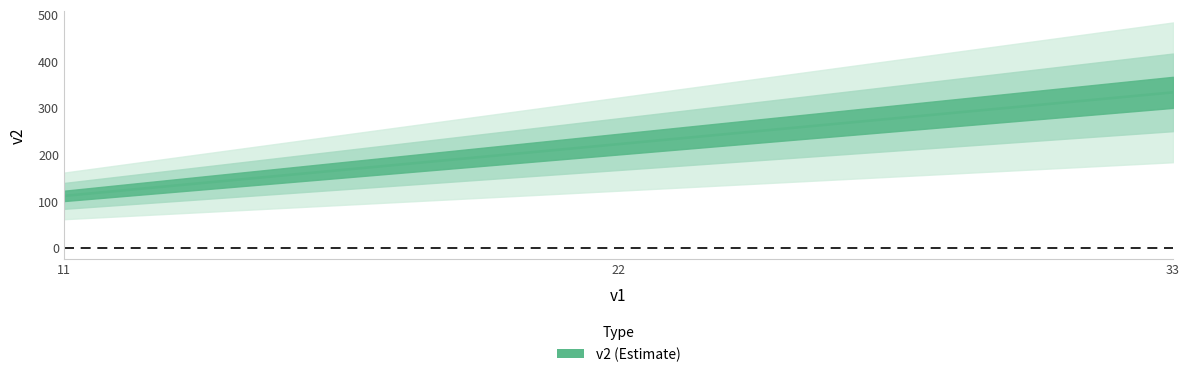

How many values are between 111 and 333?

3